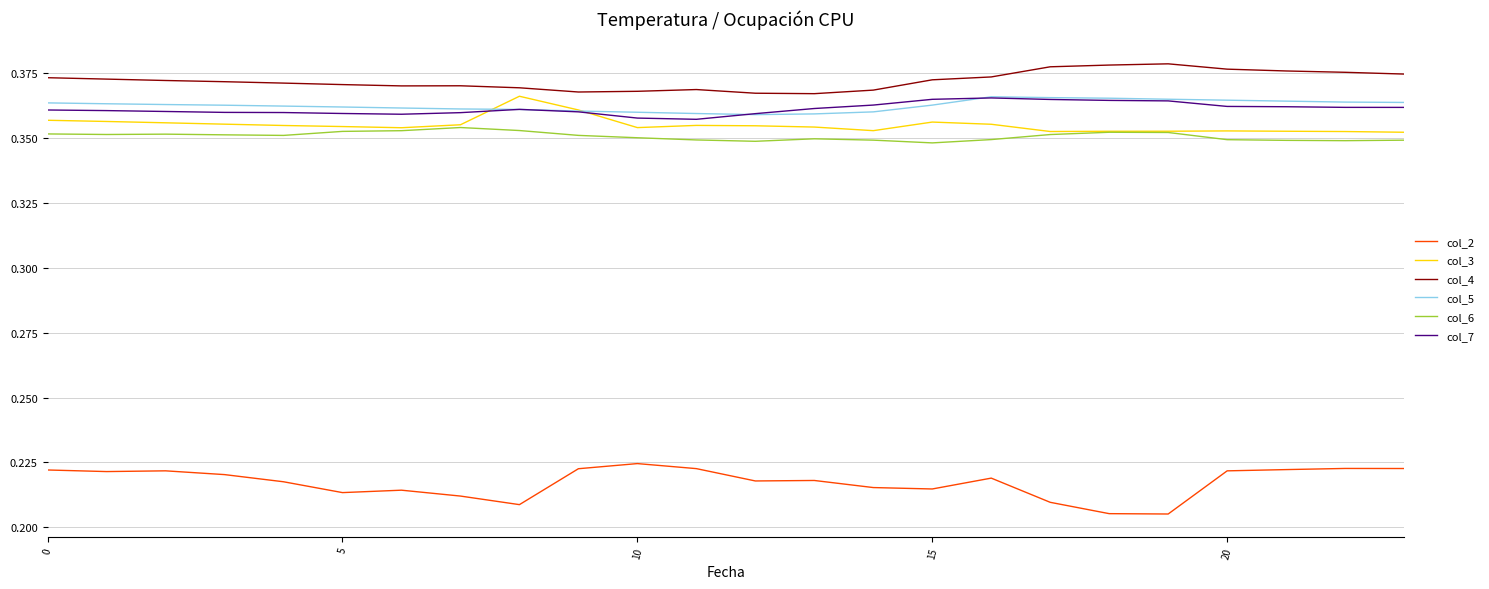

How many lines are shown in the chart?

6